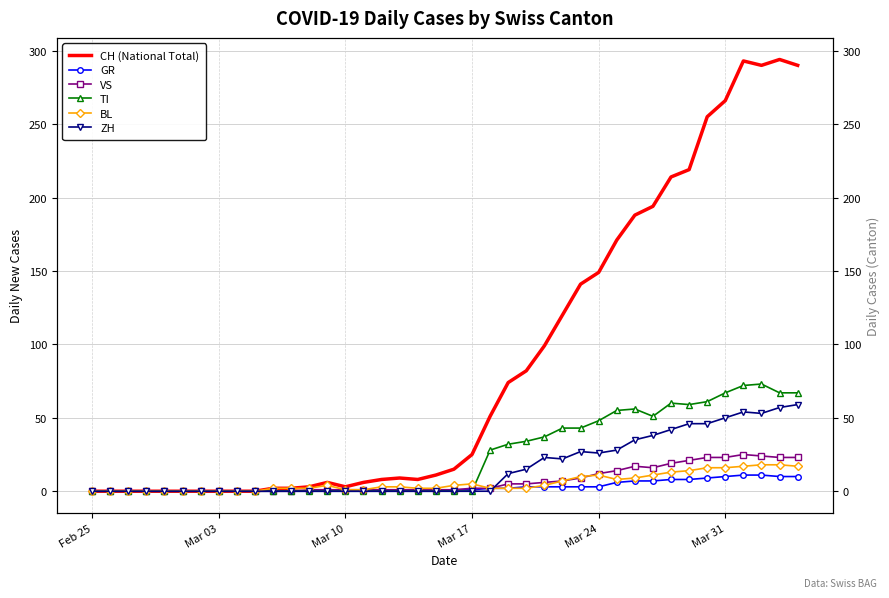

What is the greatest value displayed?

294